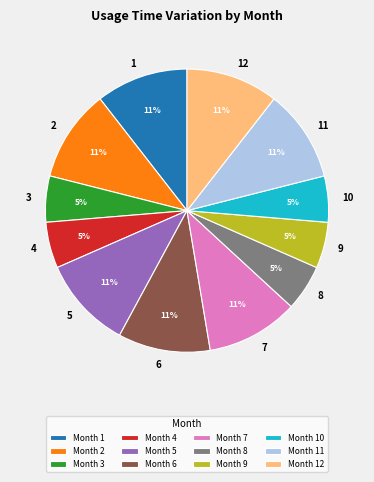

Do Month 8 and Month 11 together represent more than half of the pie?

No